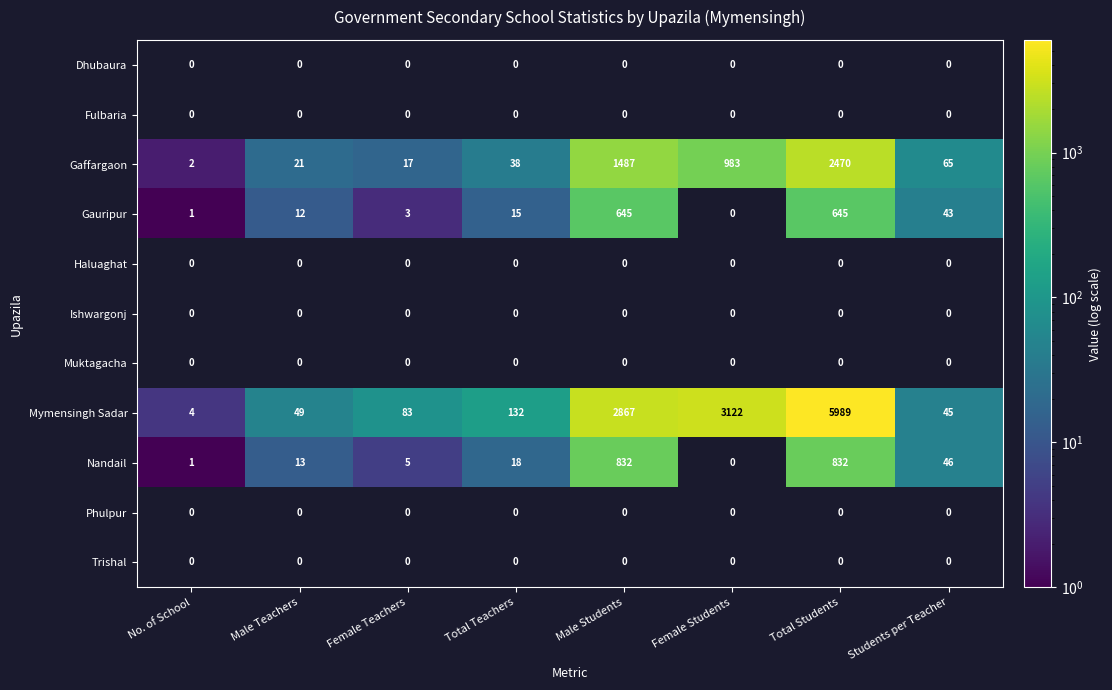

Count the number of categories in the chart.

8